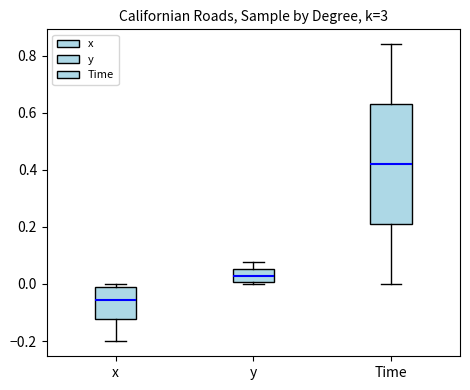

Reading left to right, transcribe this box plot: for each box, give where its median line is, the range the box spans, and where its two whiskers end, as read against the y-axis. The values are not printed on the chart, so give them approximately, as read against the axis.

x: median -0.06, box -0.12 to 0.00, whiskers -0.20 to 0.00 (just above the box's upper edge)
y: median 0.02, box 0.00 to 0.06, whiskers 0.00 to 0.08
Time: median 0.42, box 0.22 to 0.64, whiskers 0.00 to 0.84